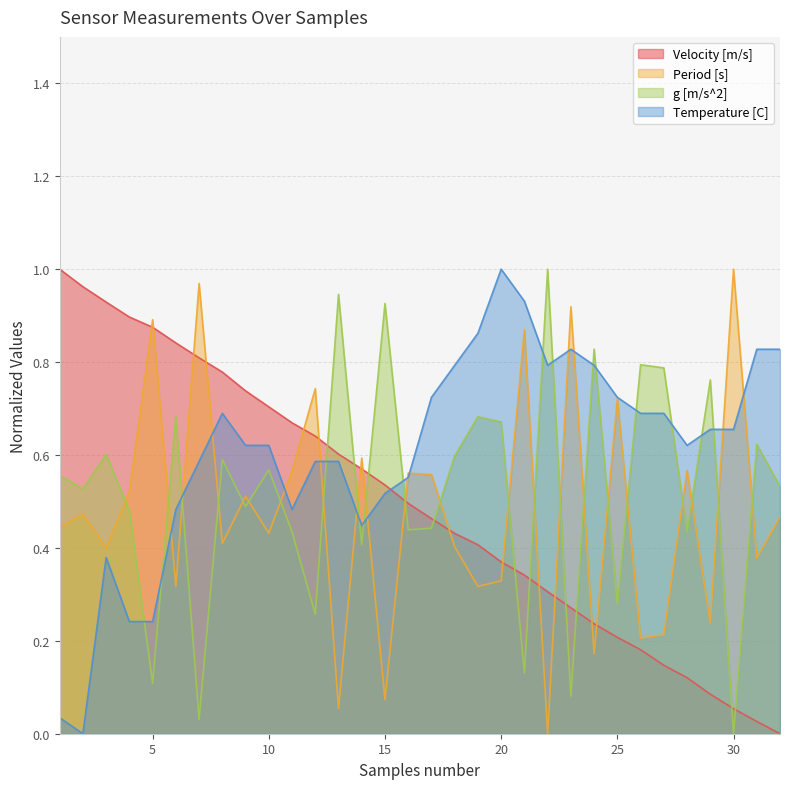

In Period [s], how many points are lower than both neighbors (excluding endpoints)?

12